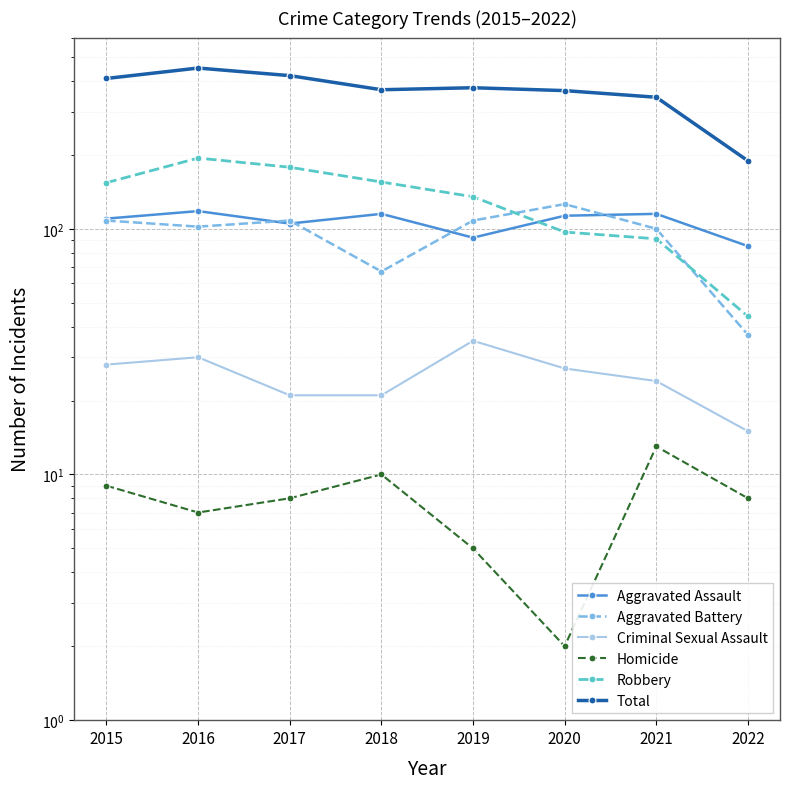

Which has a higher value, 2019 or 2016?

2016